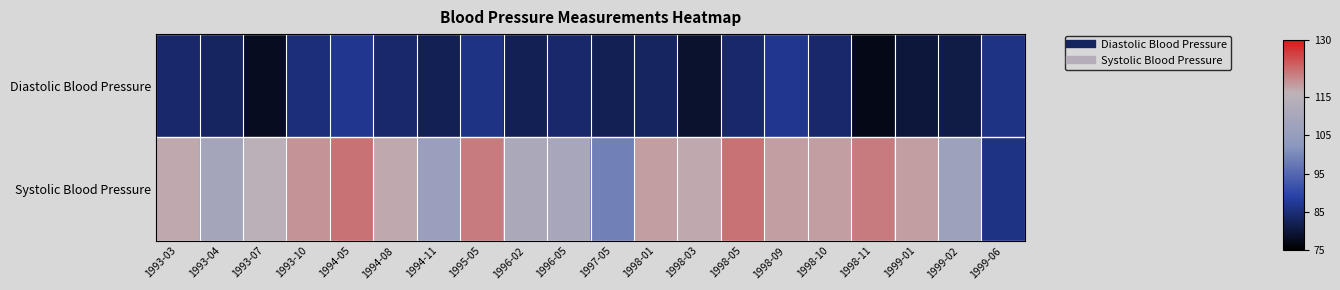

Between 1993-03 and 1999-06, which is larger?

1999-06